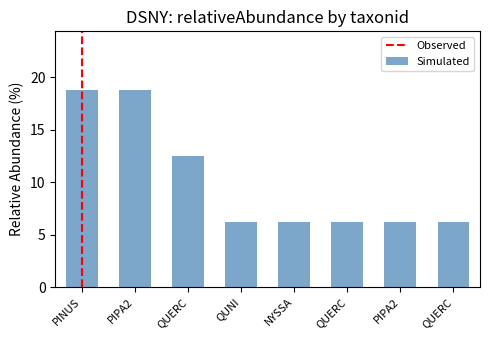

Approximately how many times larger is the value at PIPA2 compared to QUERC?

3.0